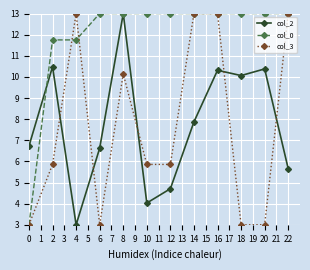

At 18, list the series in order from largest to smallest.

col_0, col_2, col_3